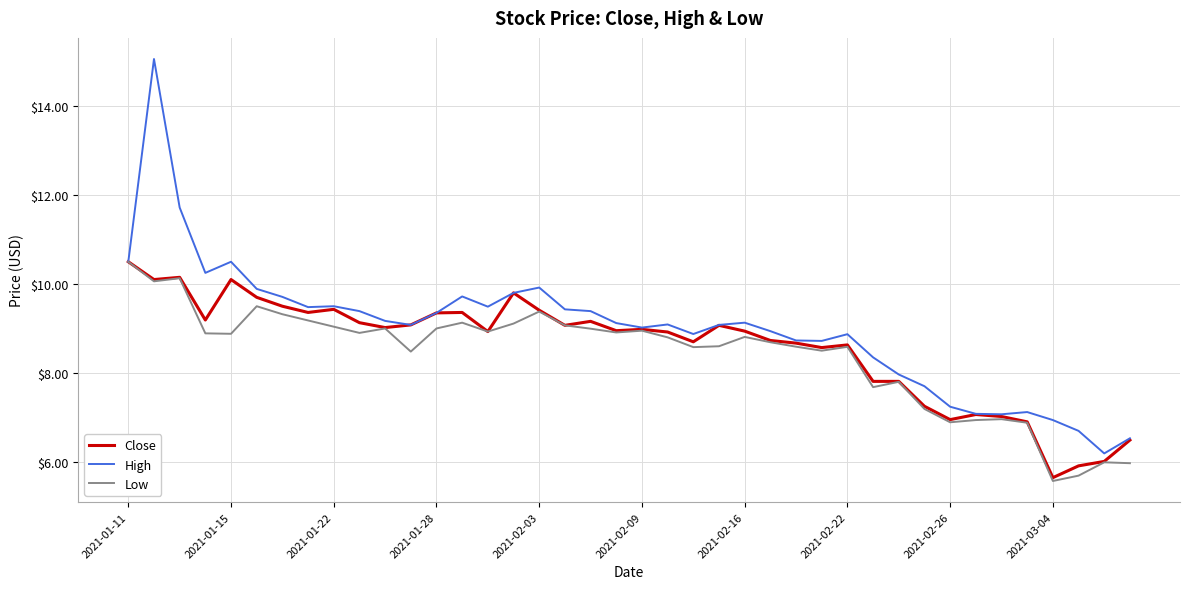

What is the minimum value for High?

6.2